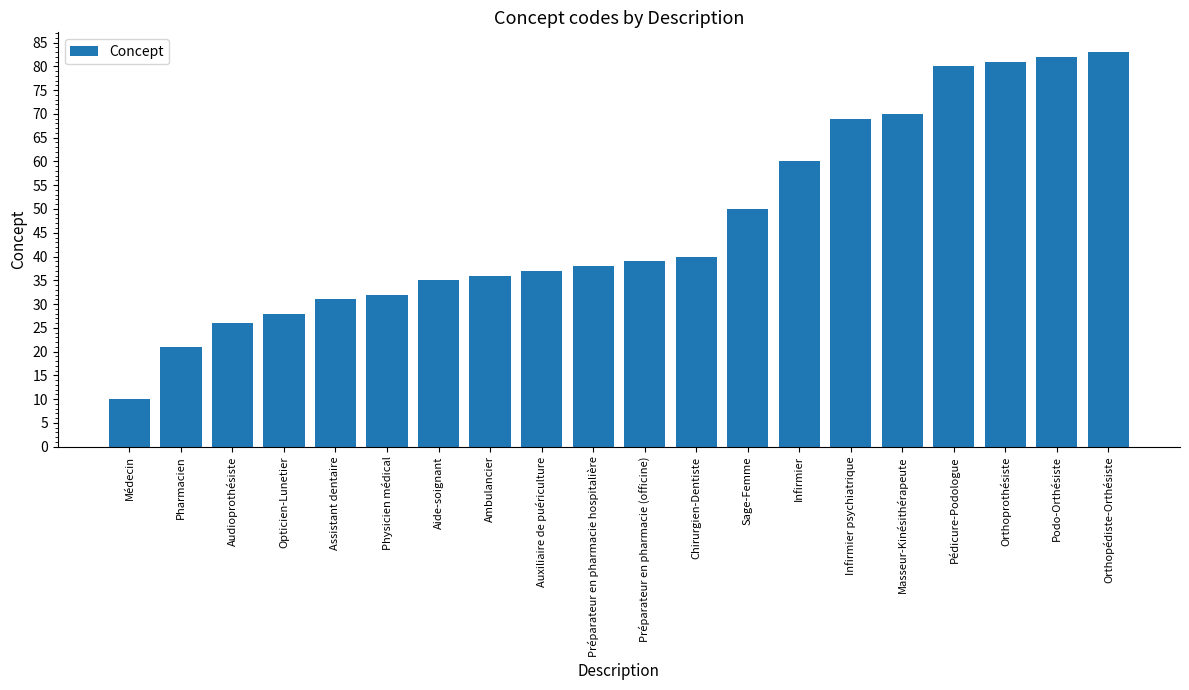

What is the difference between the values at Masseur-Kinésithérapeute and Infirmier?

10